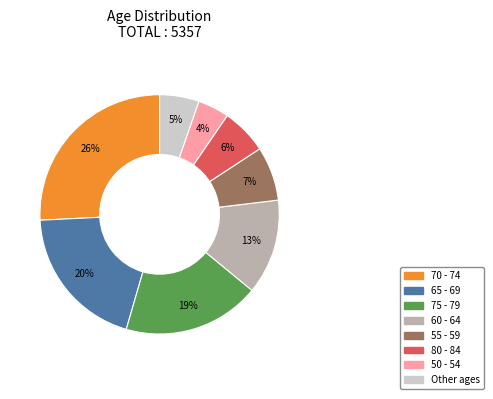

The 55 - 59 slice represents 20% of the pie. True or false?

False